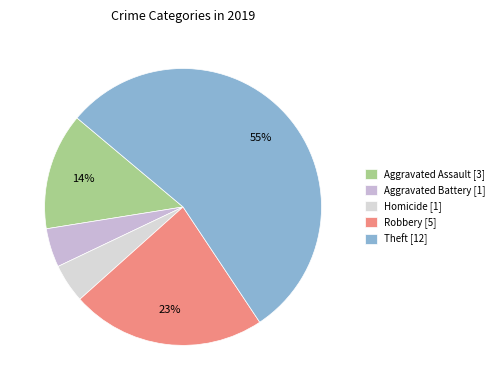

How many slices are in this pie chart?

5